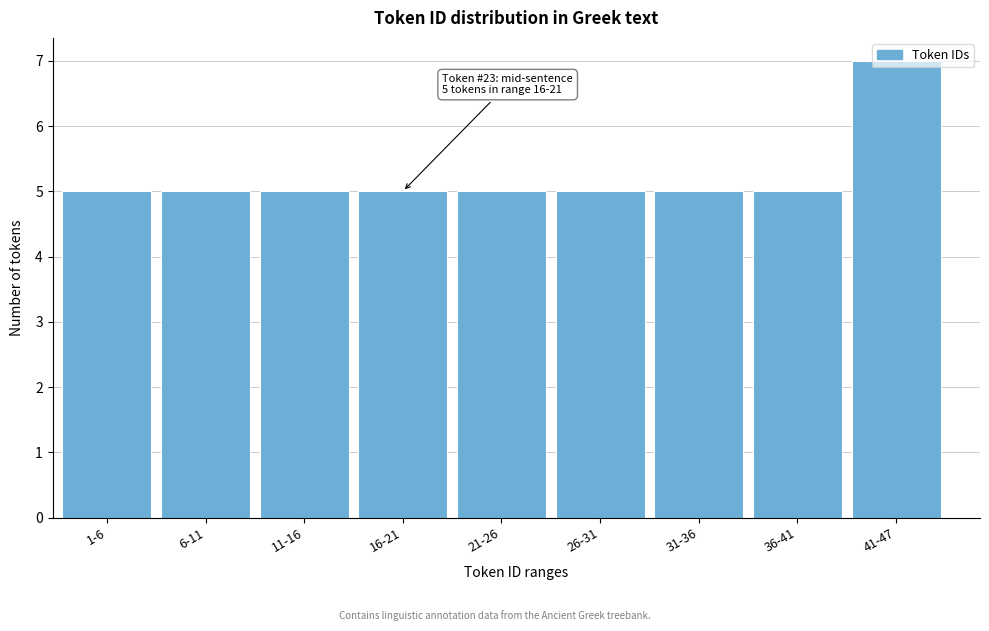

The chart shows a value of 7 at 31-36. True or false?

False